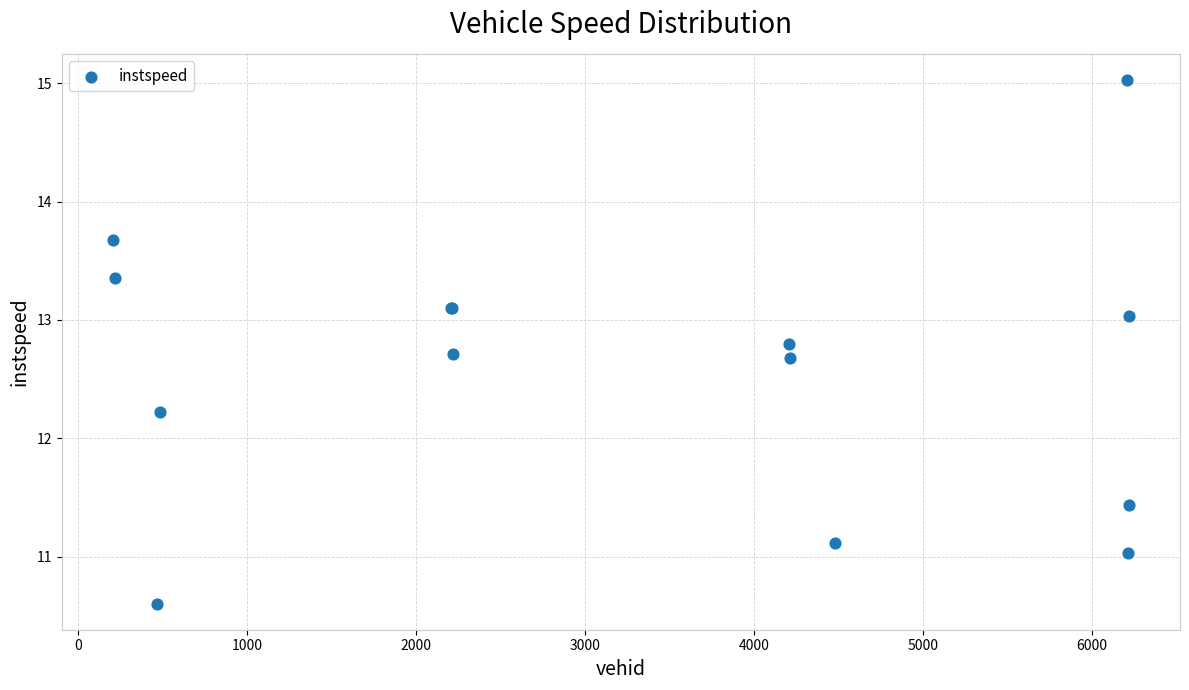

What Y value in the scatter plot is closest to 12?

12.2